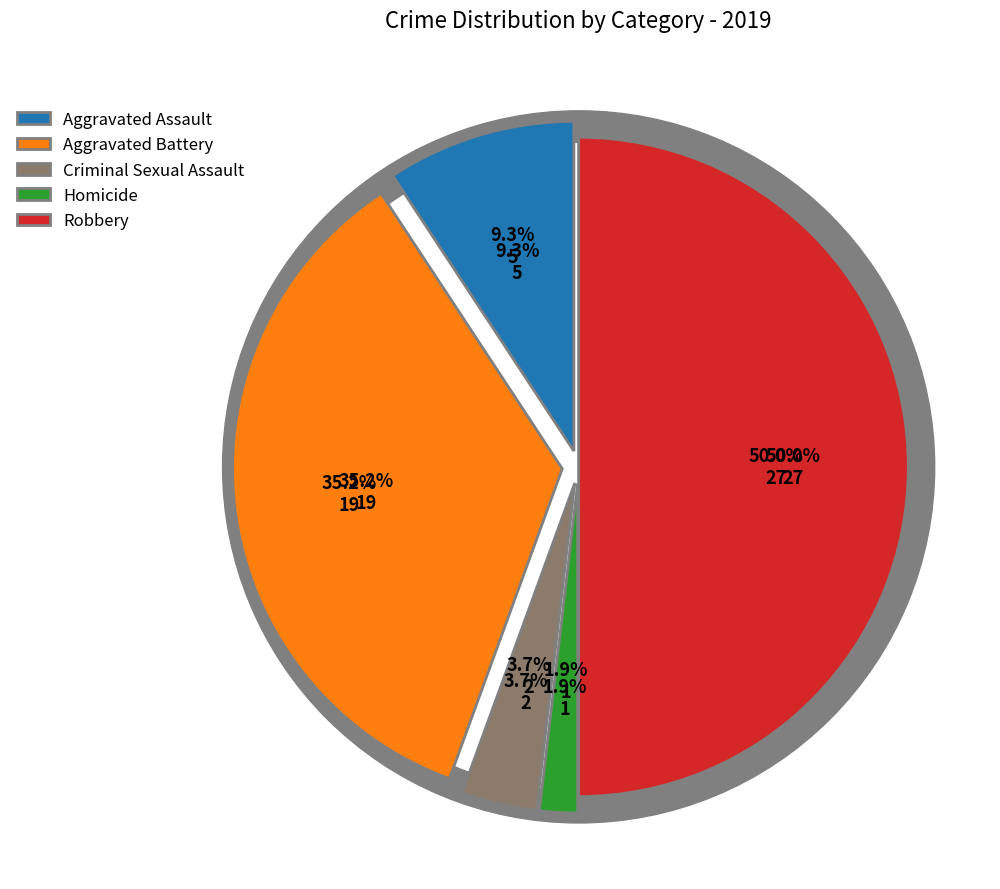

To the nearest percent, what is the difference between the largest and smallest slice percentages?

48%